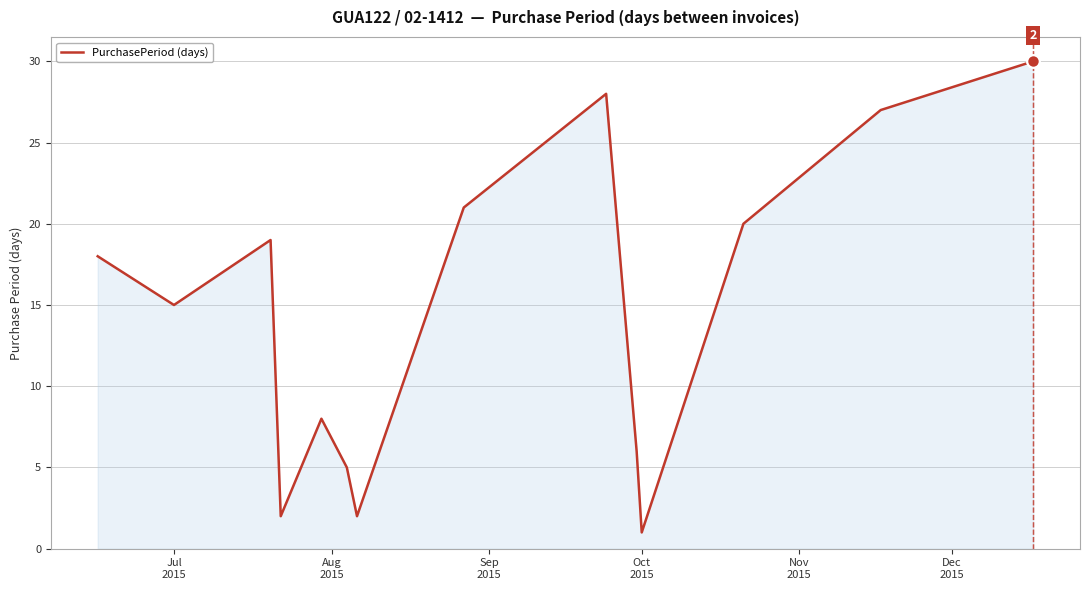

What is the difference between the maximum and minimum values?

29